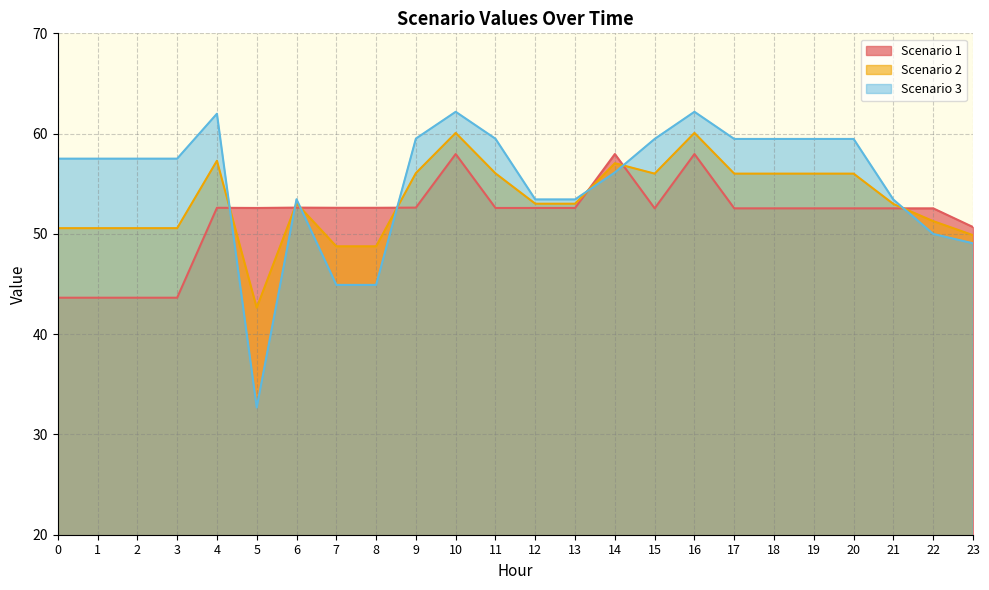

How many lines are shown in the chart?

3